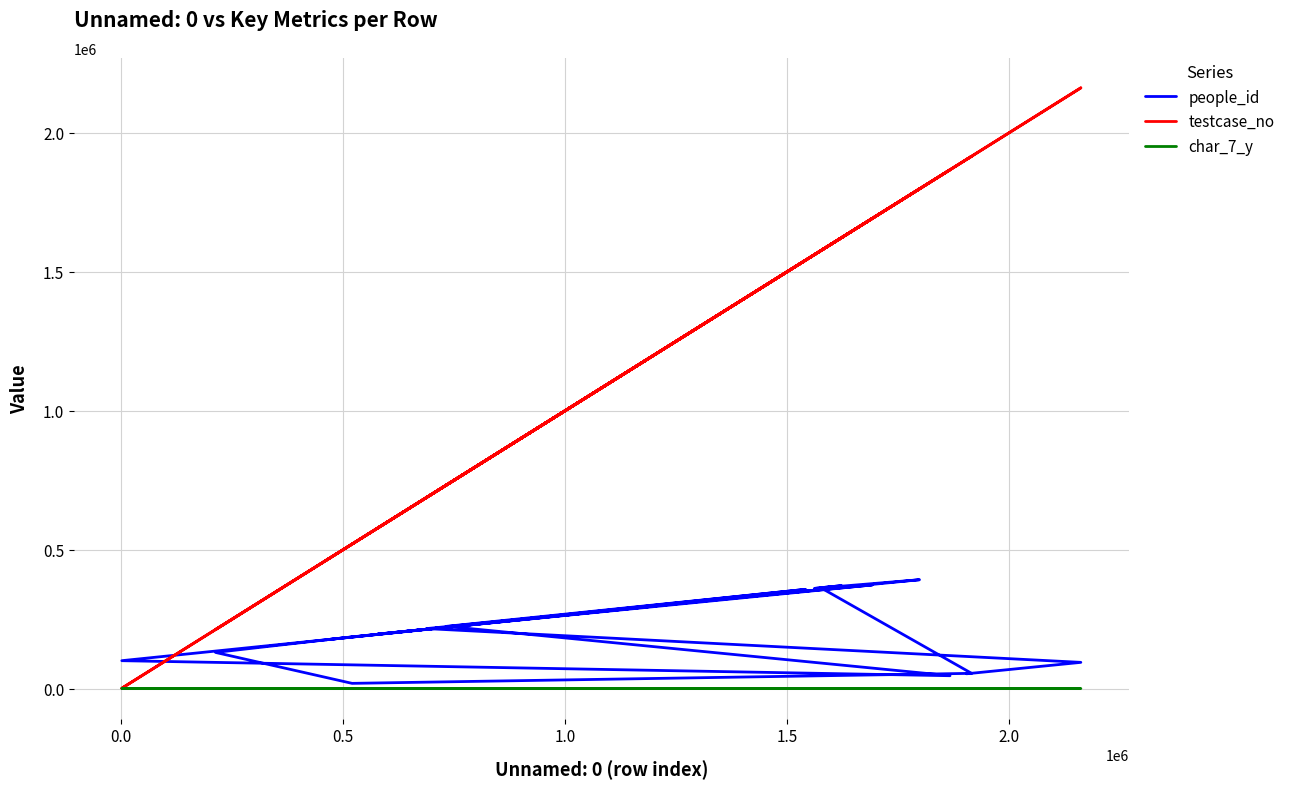

At how many categories does at least one series exceed 135022?

19